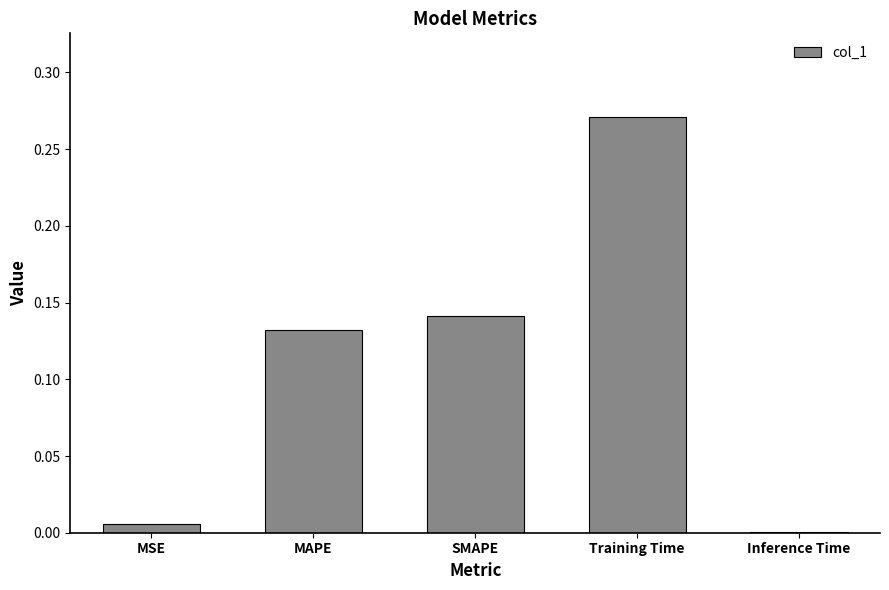

True or false: the data shows 0.0 at MSE.

True